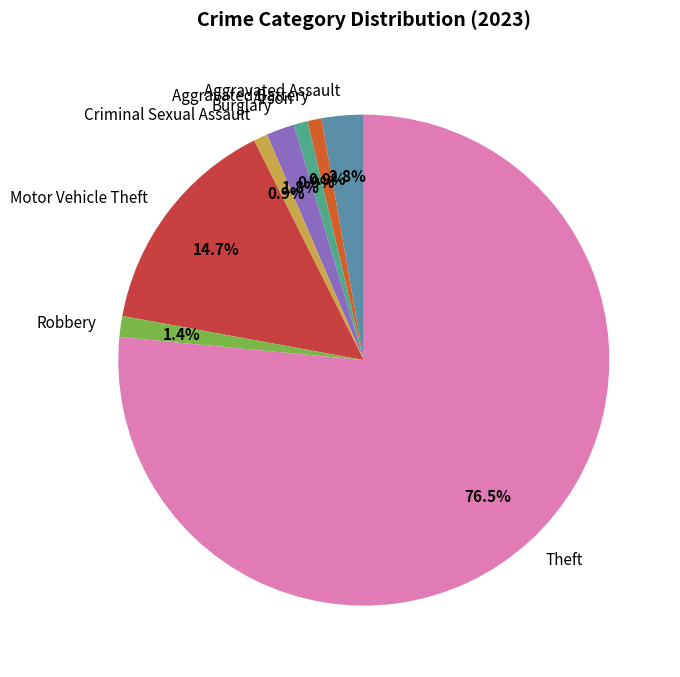

Is the sum of Burglary and Robbery greater than half?

No